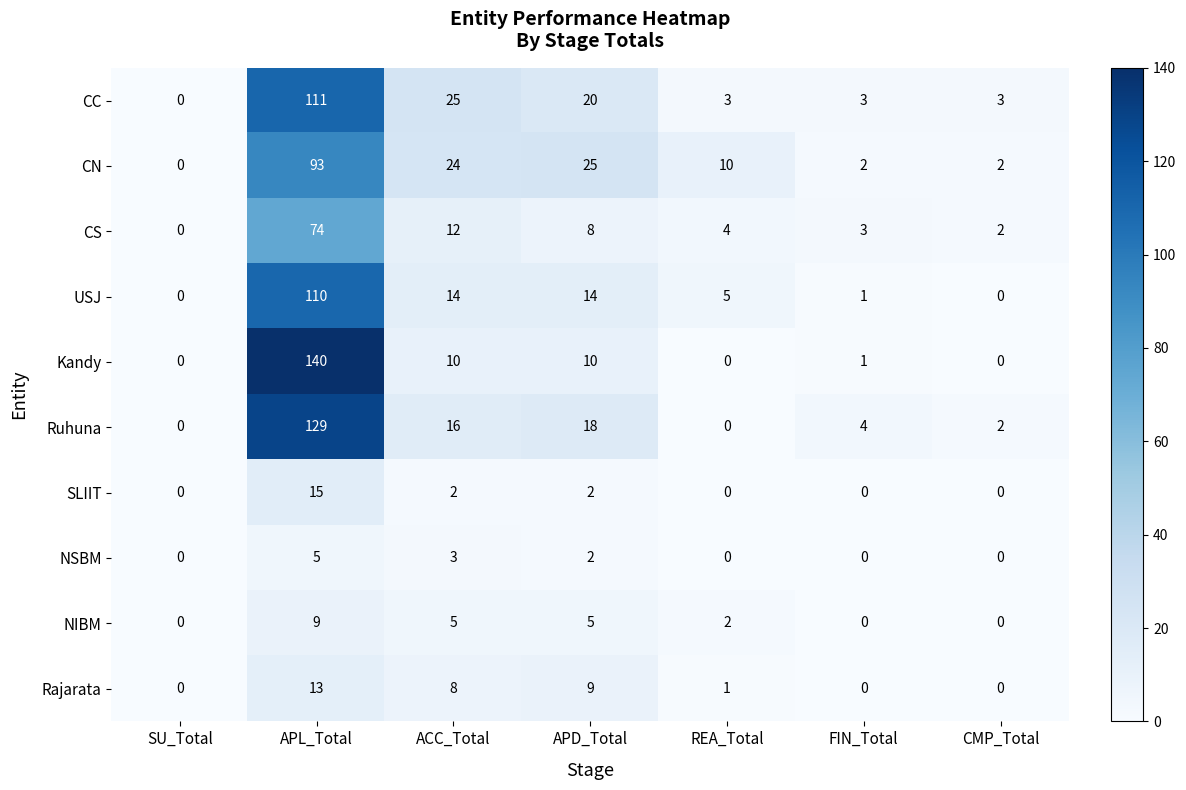

Is the value of NIBM at CMP_Total greater than the value of CS at CMP_Total?

No